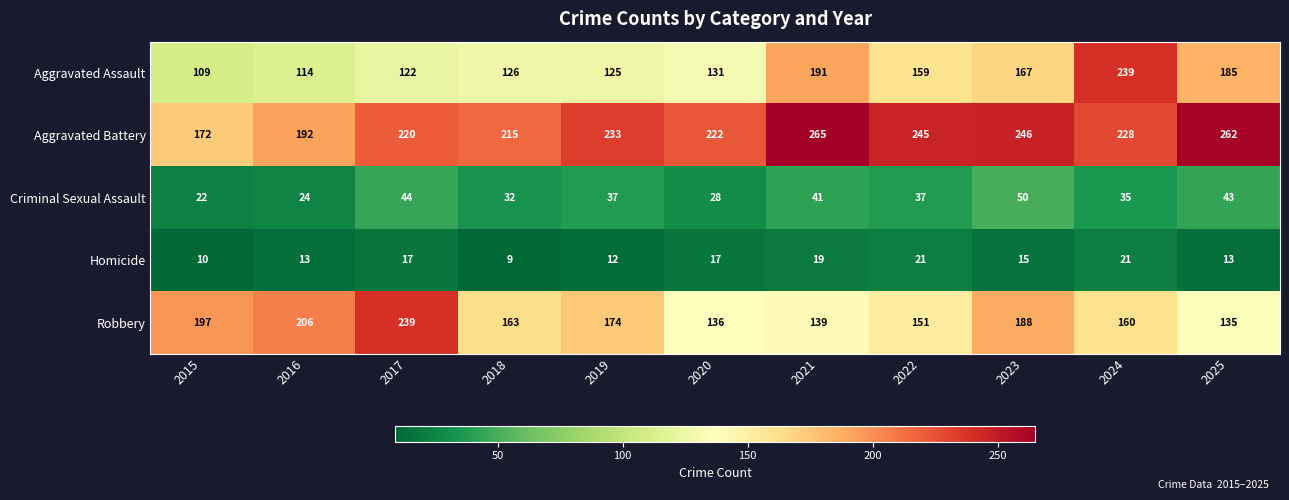

Where is Aggravated Assault nearest to the value 174?

2023